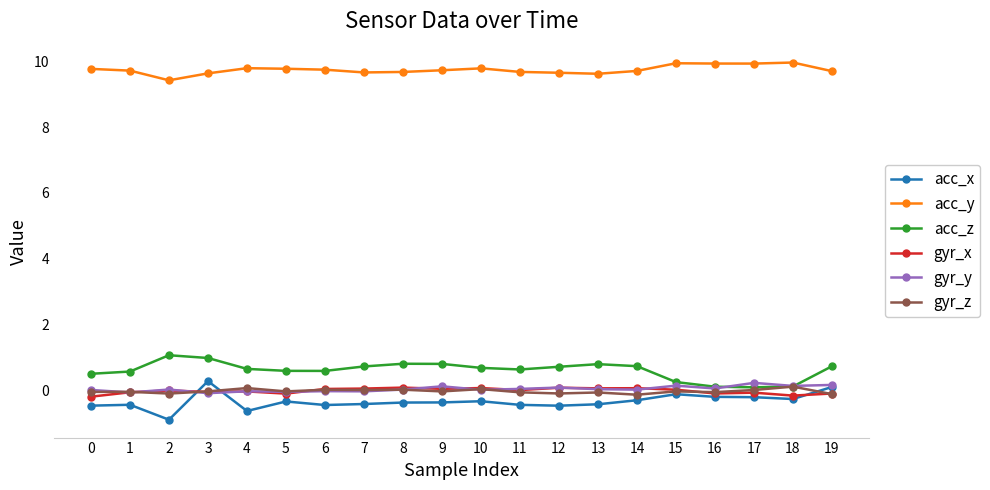

What is the value of the gyr_z point at the 20th from the left?

-0.1